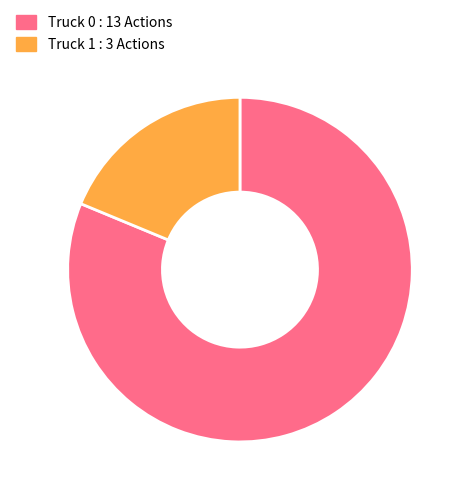

Rank the categories by value from lowest to highest.

Truck 1, Truck 0